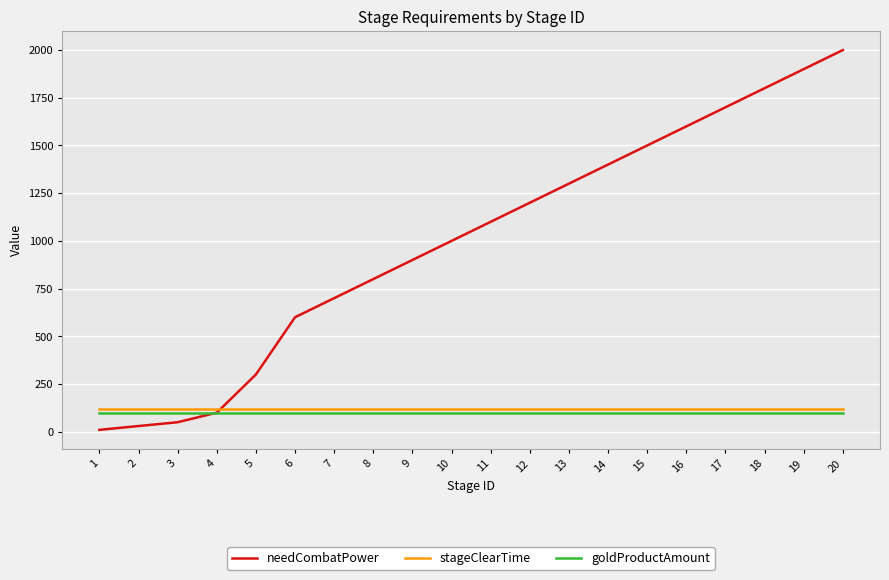

How many lines are shown in the chart?

3